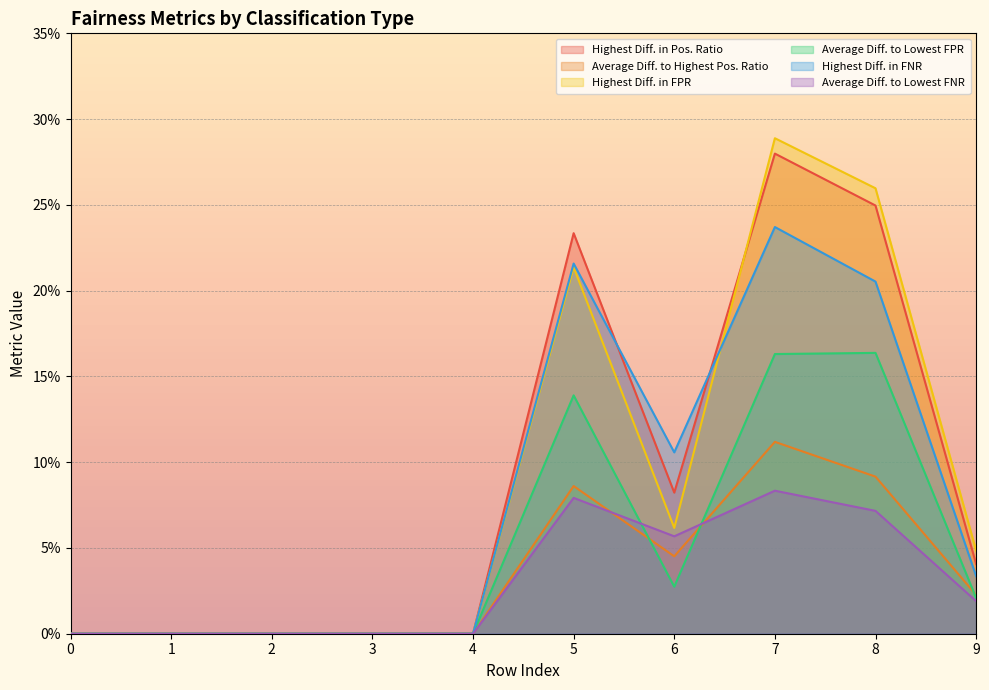

Reading left to right, list all the values displayed in this chart.

Highest Diff. in Pos. Ratio: 0.0	0.0	0.0	0.0	0.0	0.2	0.1	0.3	0.2	0.0
Average Diff. to Highest Pos. Ratio: 0.0	0.0	0.0	0.0	0.0	0.1	0.0	0.1	0.1	0.0
Highest Diff. in FPR: 0.0	0.0	0.0	0.0	0.0	0.2	0.1	0.3	0.3	0.0
Average Diff. to Lowest FPR: 0.0	0.0	0.0	0.0	0.0	0.1	0.0	0.2	0.2	0.0
Highest Diff. in FNR: 0.0	0.0	0.0	0.0	0.0	0.2	0.1	0.2	0.2	0.0
Average Diff. to Lowest FNR: 0.0	0.0	0.0	0.0	0.0	0.1	0.1	0.1	0.1	0.0